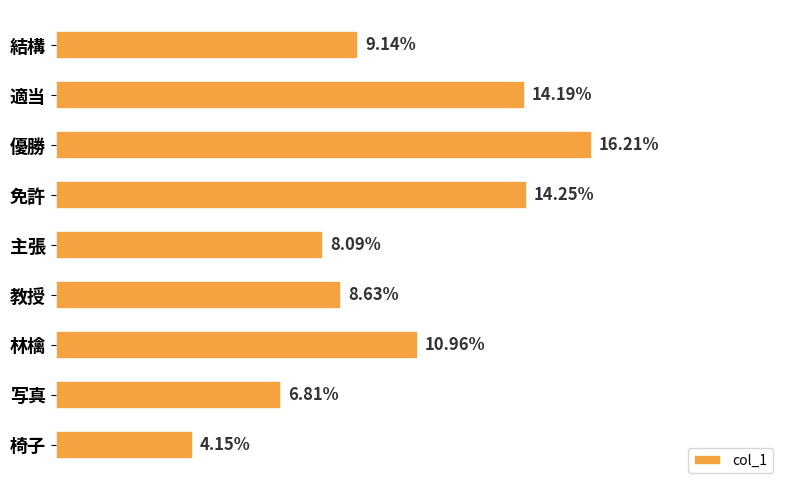

Are the bars horizontal?

Yes